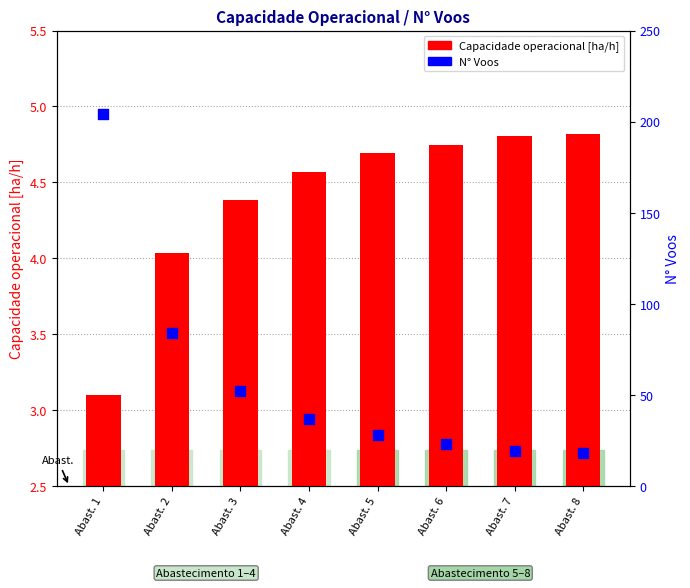

Is the value of N° Voos at Abast. 7 greater than the value of Capacidade operacional [ha/h] at Abast. 2?

Yes